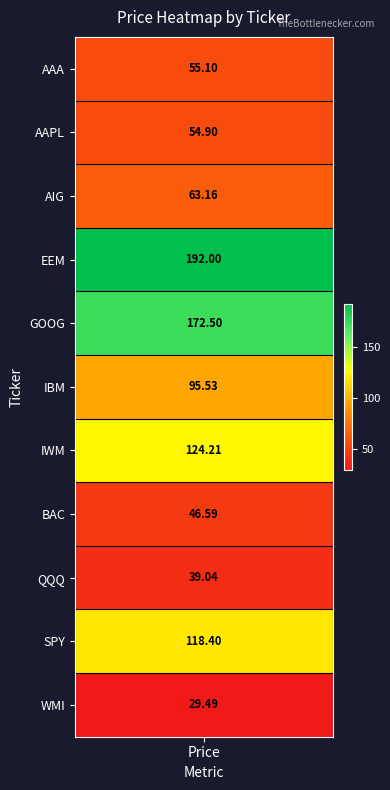

True or false: the data shows 304.6 at 4.

False